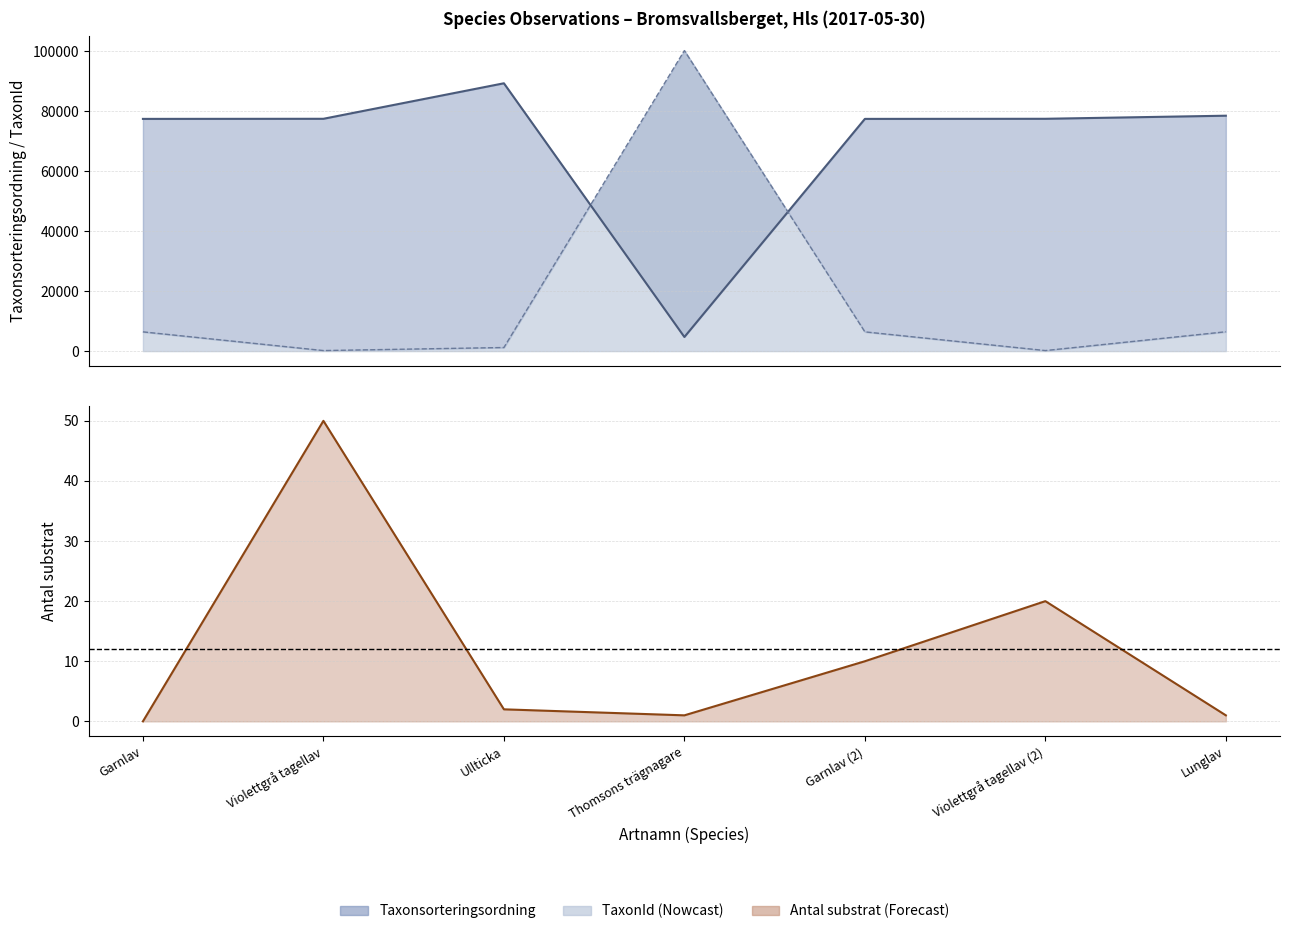

What is the difference between the highest and lowest values at Violettgrå tagellav?

77491